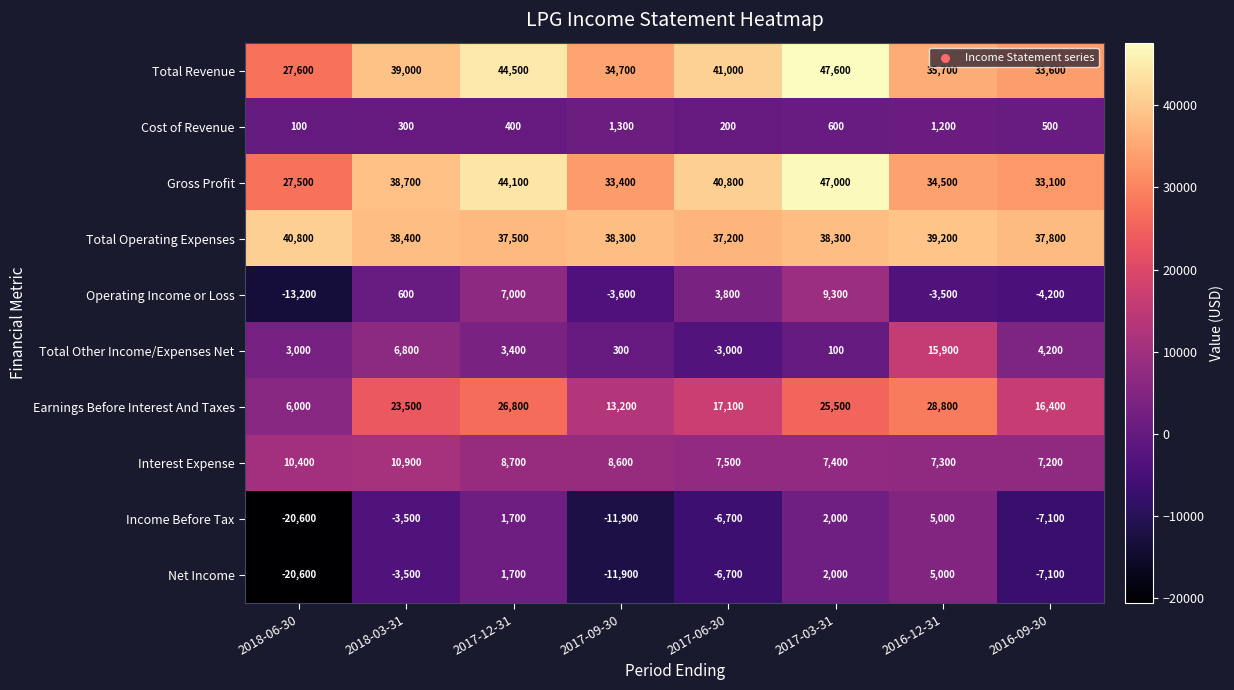

How many distinct data groups are displayed?

10